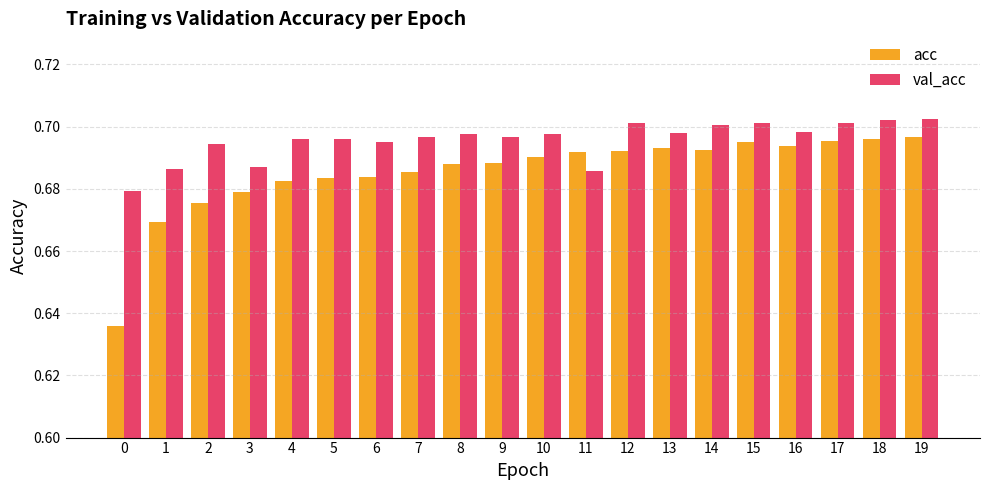

At how many categories does at least one series exceed 0?

20